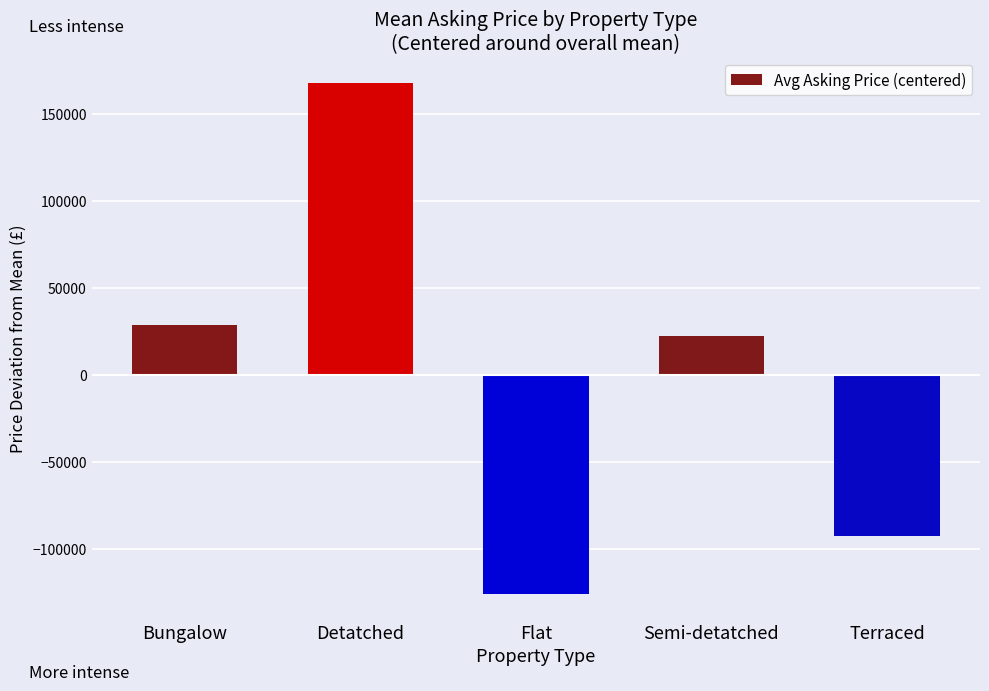

The value at Bungalow is 28531.7. True or false?

True